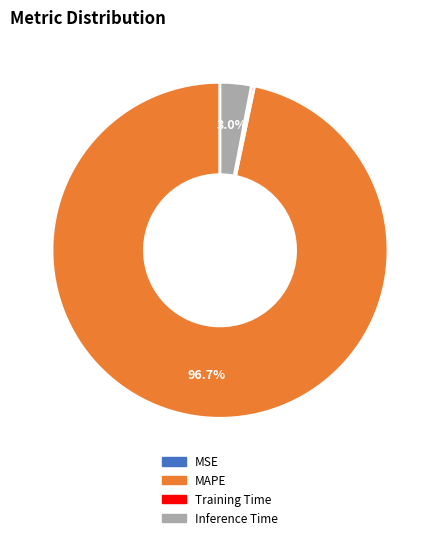

Is there a majority slice in this chart?

Yes